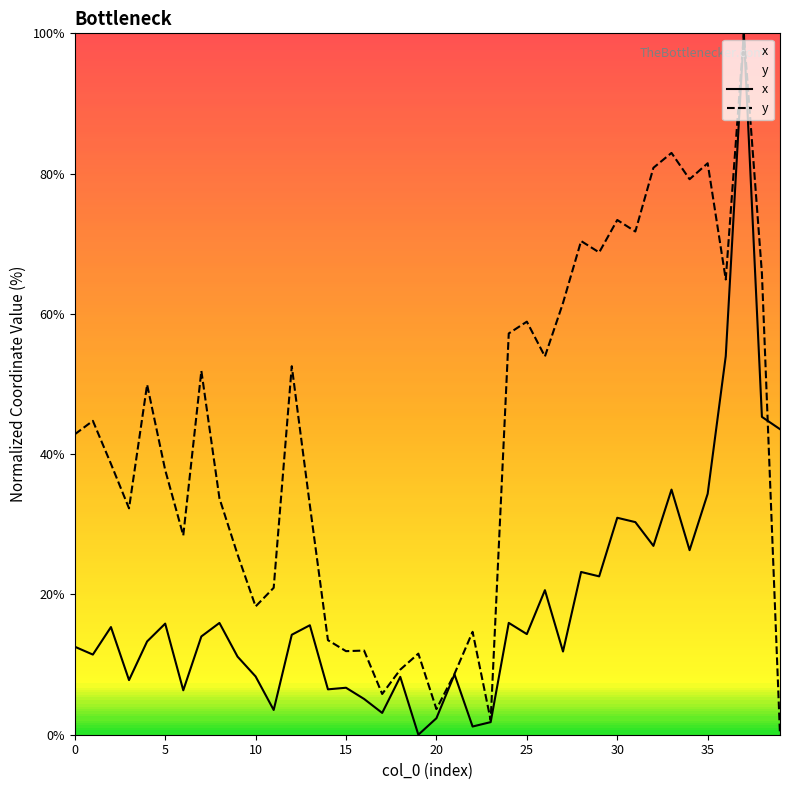

List the series in order of their overall mean, highest first.

y, x